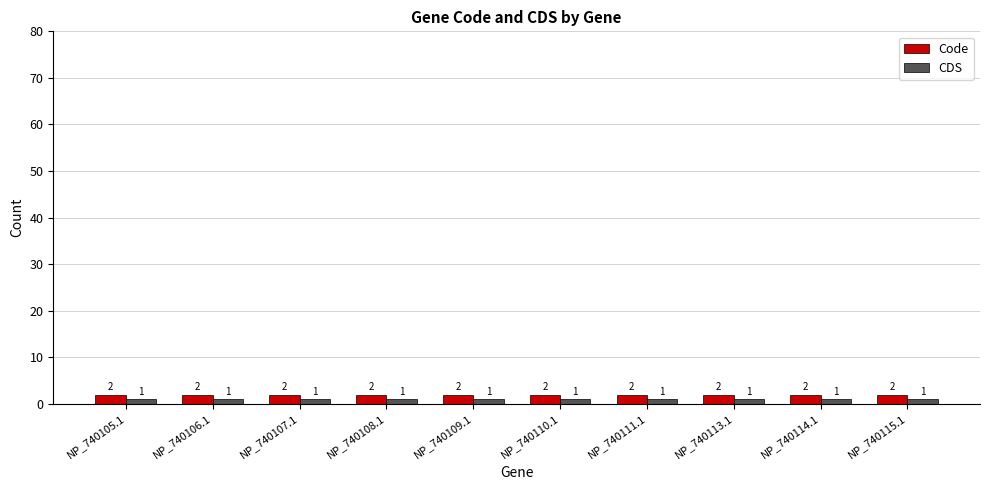

What is the sum of all CDS values?

10